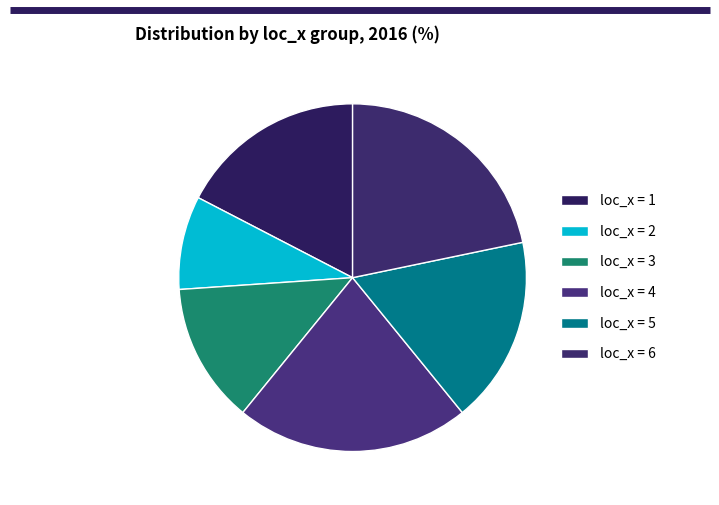

Count the number of slices in the pie.

6